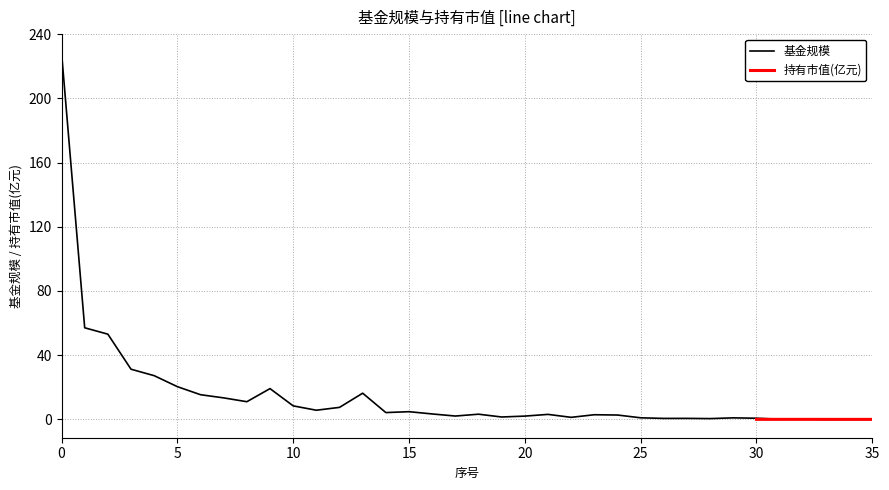

What is the sum of the values at 33 and 15?

4.8